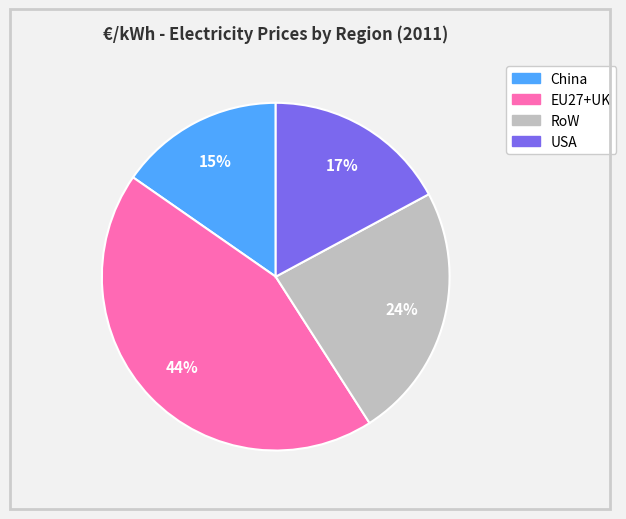

How many segments does this pie chart have?

4